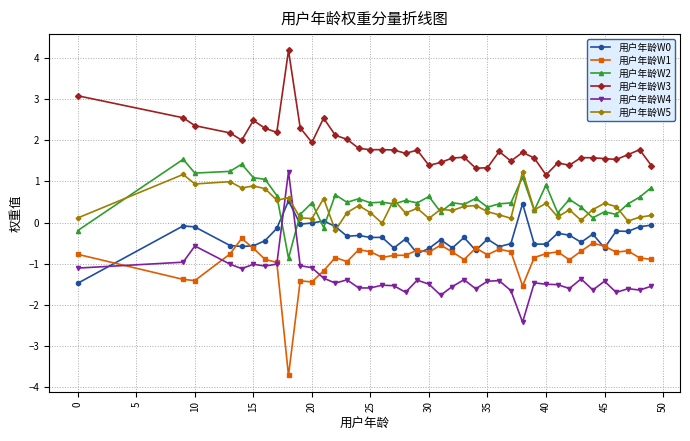

What is the value of the 用户年龄W2 point at the 5th from the left?

1.4